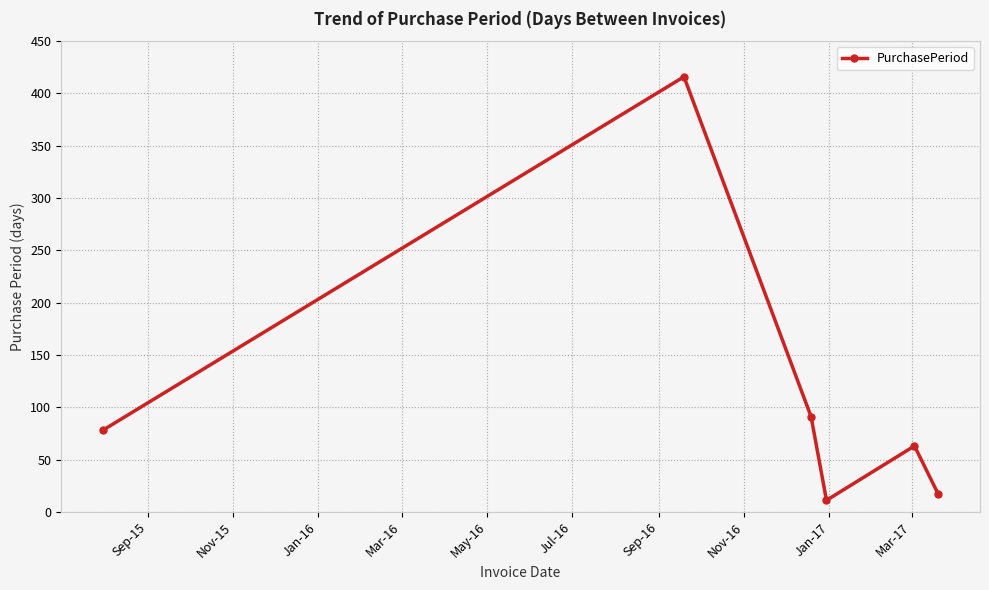

What is the difference between the maximum and second lowest values?

399